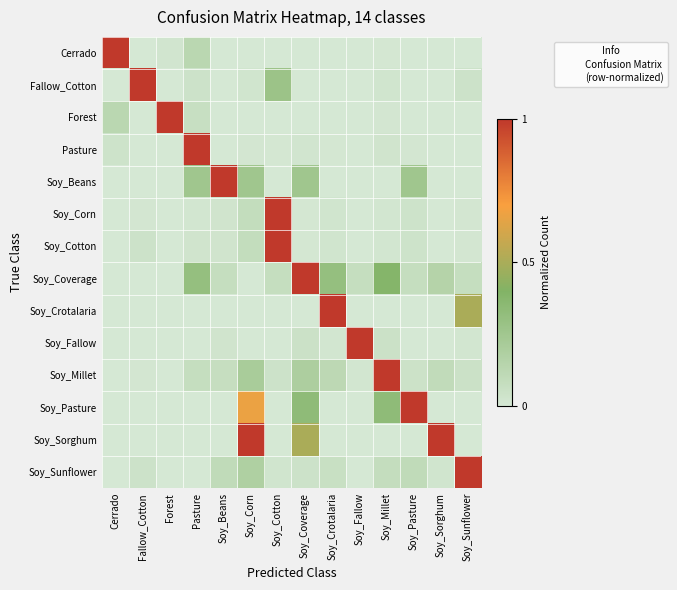

Rank the series at Soy_Corn from lowest to highest value.

Cerrado, Forest, Soy_Coverage, Soy_Crotalaria, Soy_Fallow, Pasture, Fallow_Cotton, Soy_Corn, Soy_Cotton, Soy_Sunflower, Soy_Millet, Soy_Beans, Soy_Pasture, Soy_Sorghum